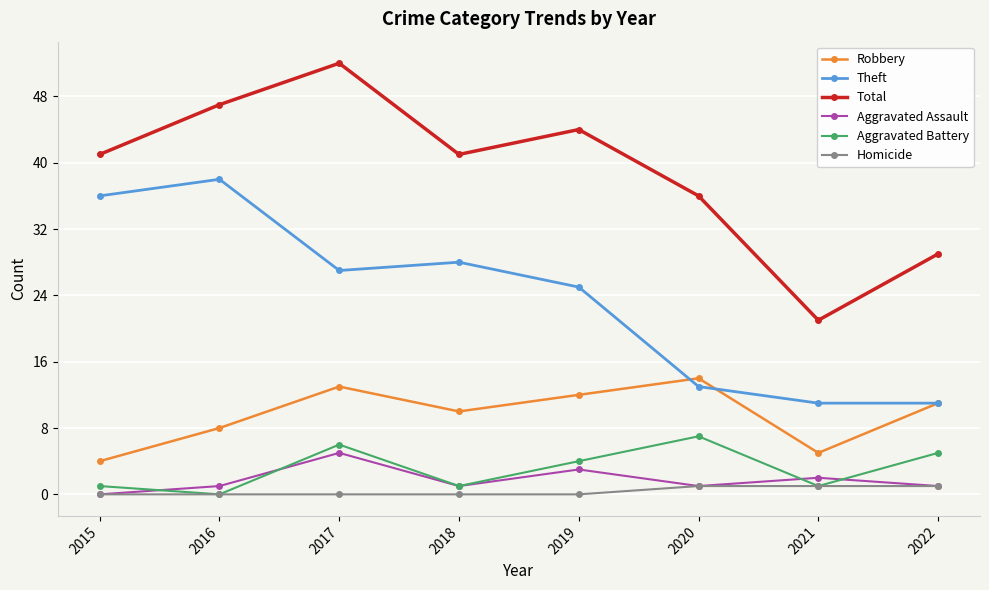

Where is the first local maximum for Total?

2017